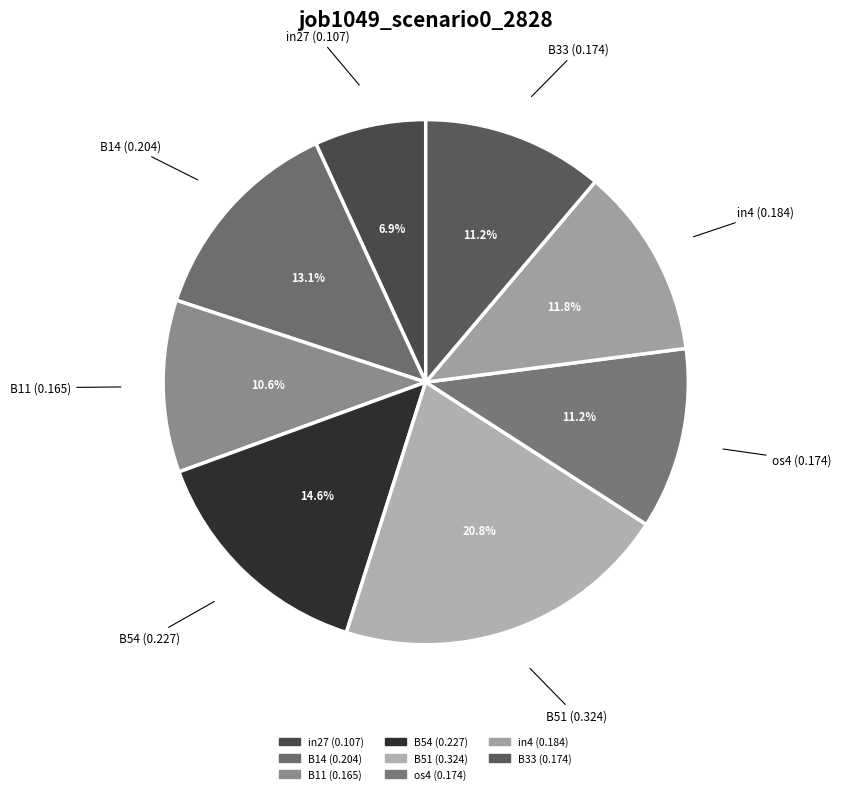

Combined, do B33 and in27 account for over 50%?

No